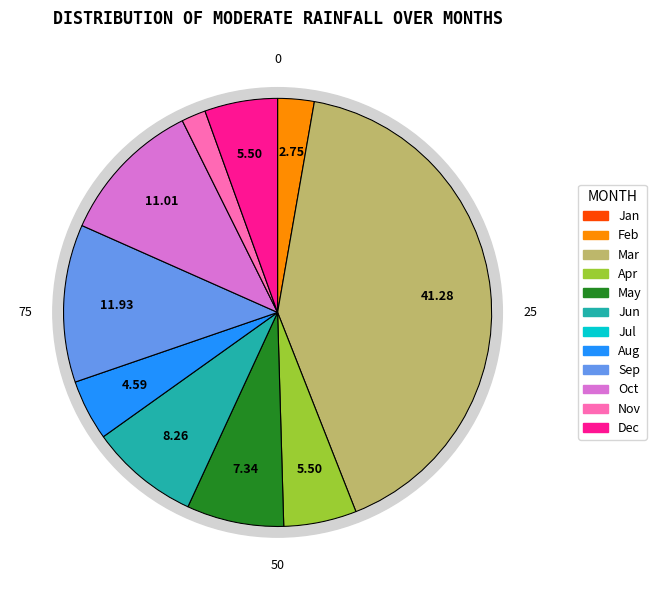

Is the sum of Oct and May greater than half?

No